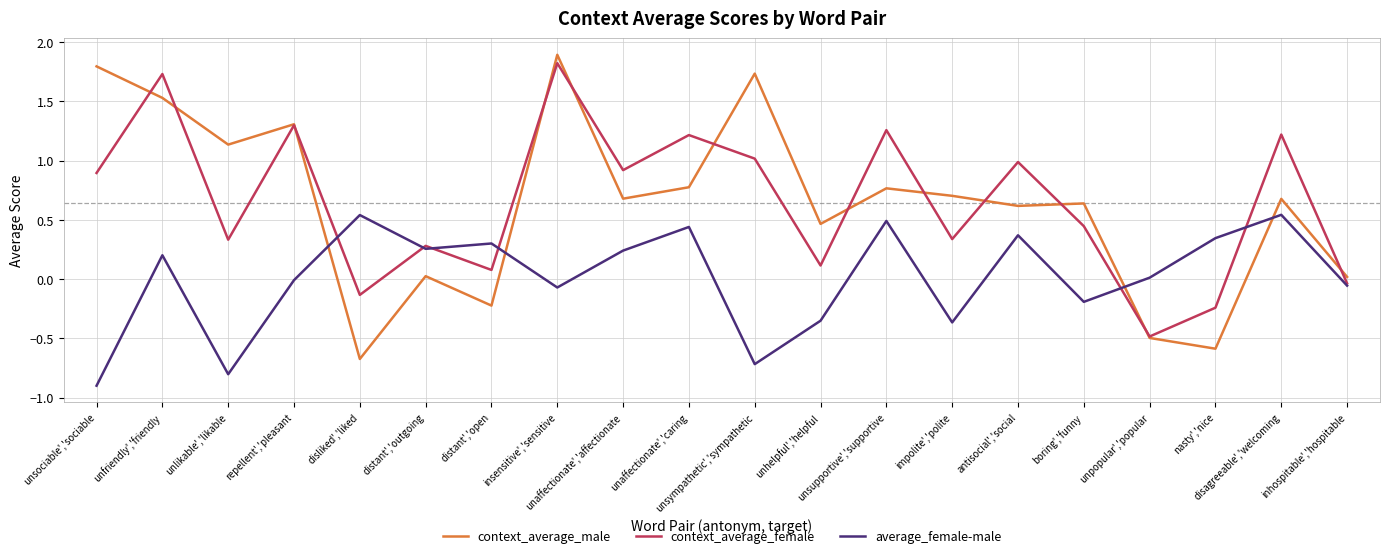

Does the chart have visible grid lines?

Yes